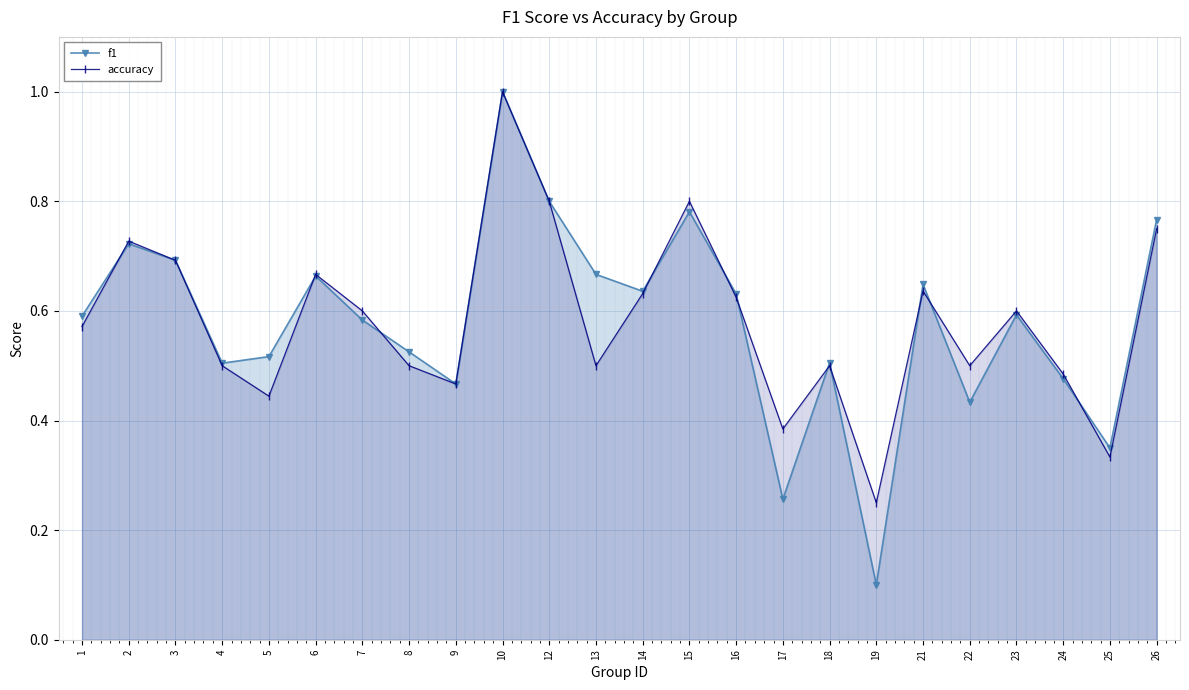

Which series changed the most between 7 and 9?

accuracy